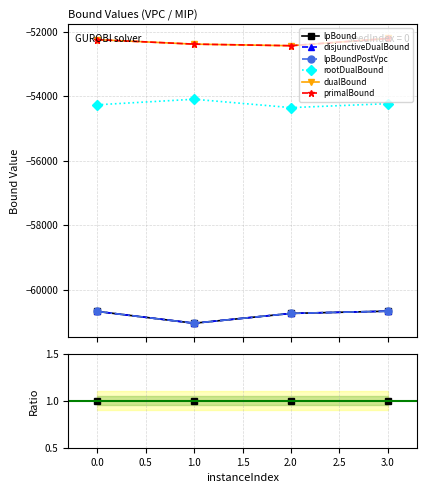

What is the difference between the lpBound values at 1 and 2?

304.4